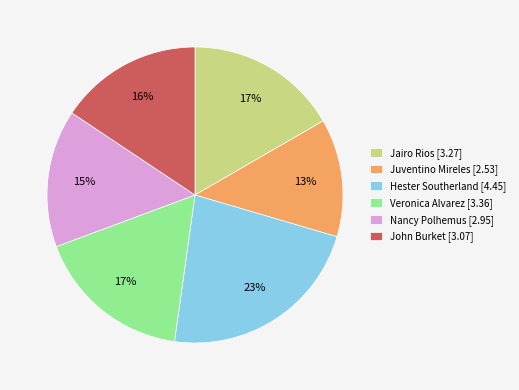

Which slice is the smallest?

Juventino Mireles